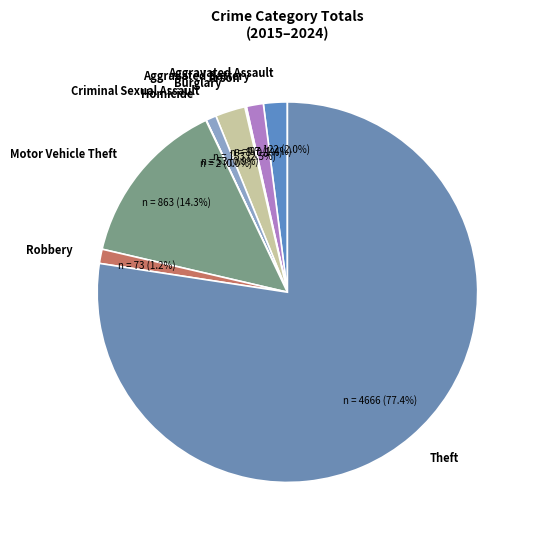

What is the majority slice?

Theft